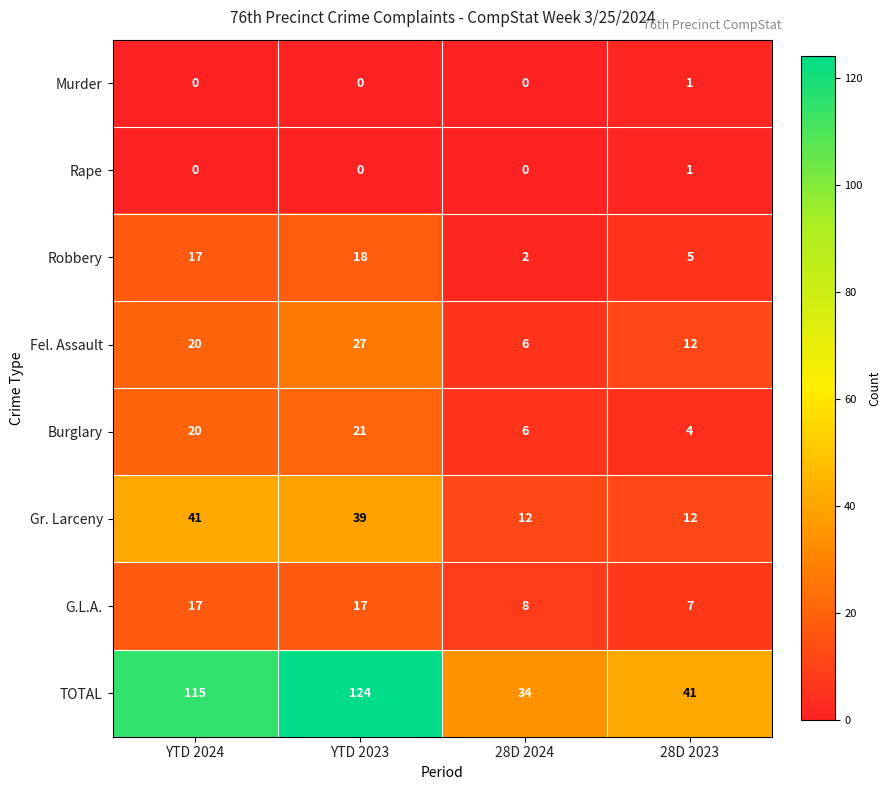

What is the approximate value of G.L.A. at 28D 2024?

8